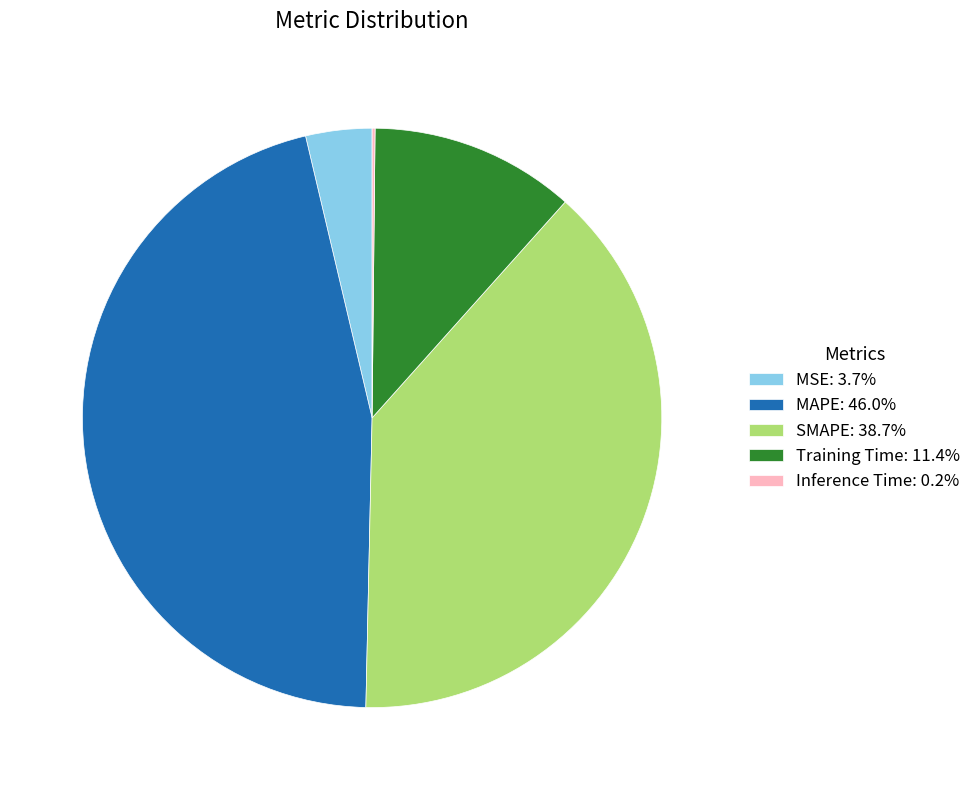

Is the sum of SMAPE: 38.7% and MSE: 3.7% greater than half?

No